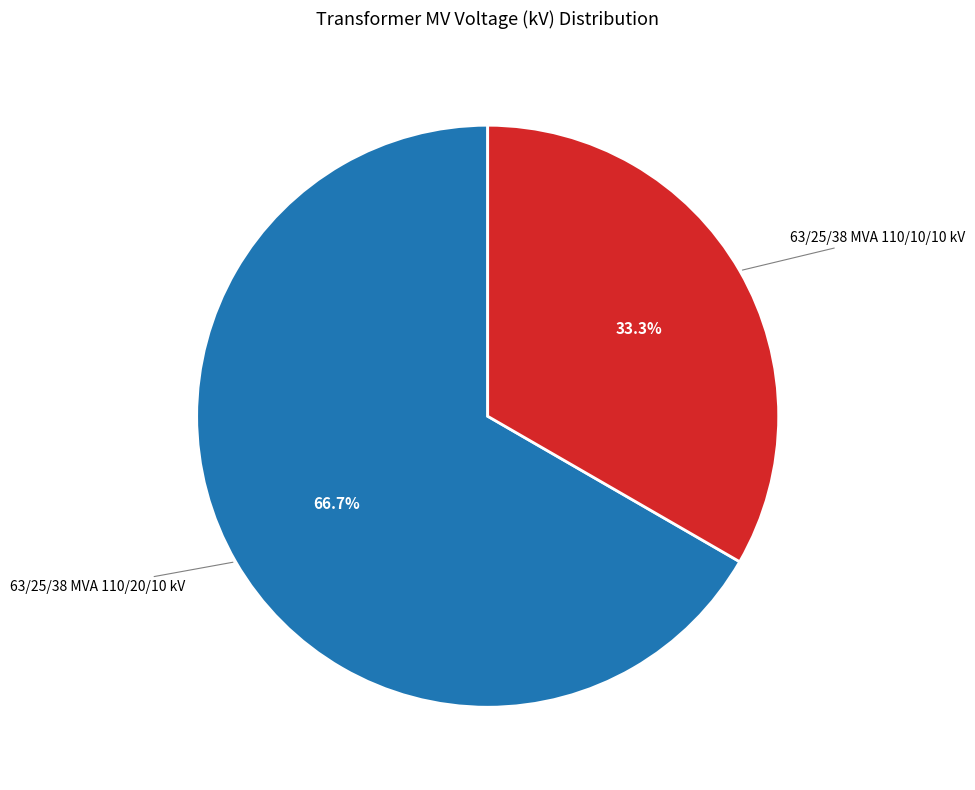

Does any single category account for the majority?

Yes